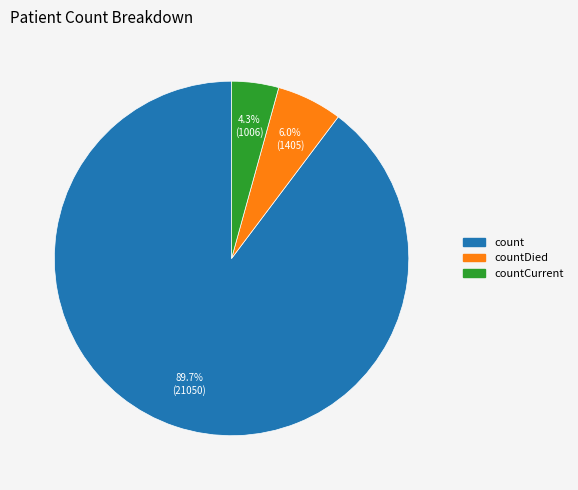

Combined, do count and countCurrent account for over 50%?

Yes